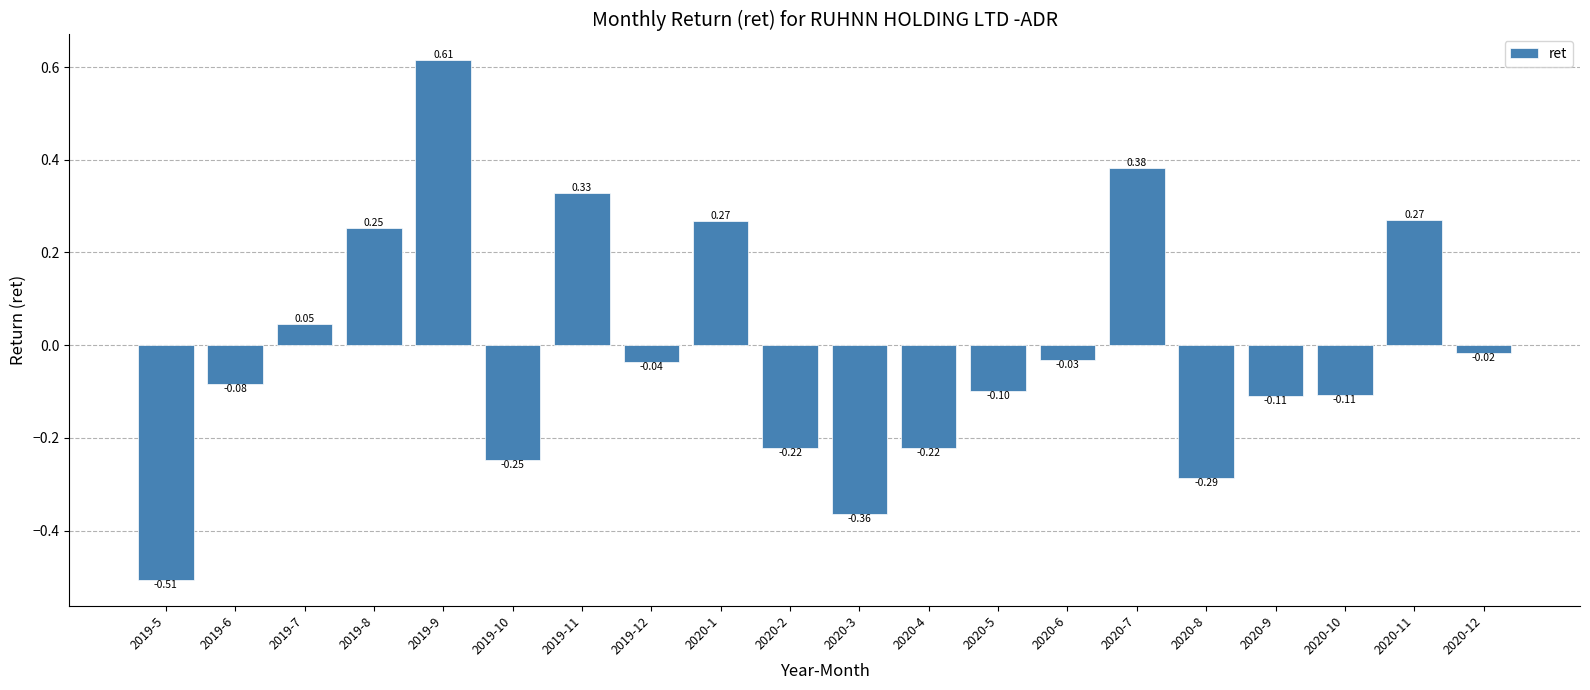

What is the change in value from 2019-9 to 2020-4?

-0.8